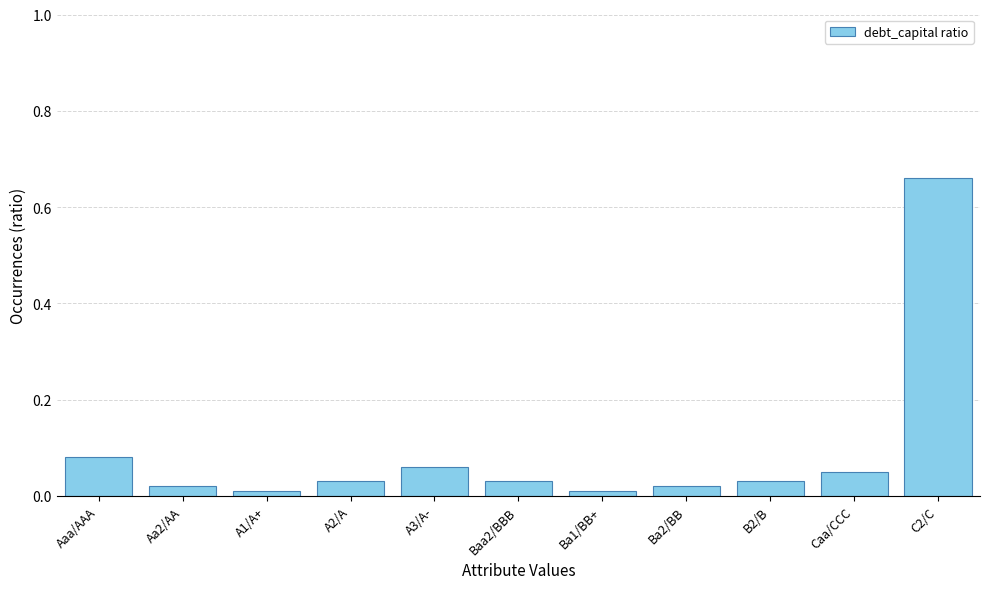

Which category has the highest value across all series?

C2/C